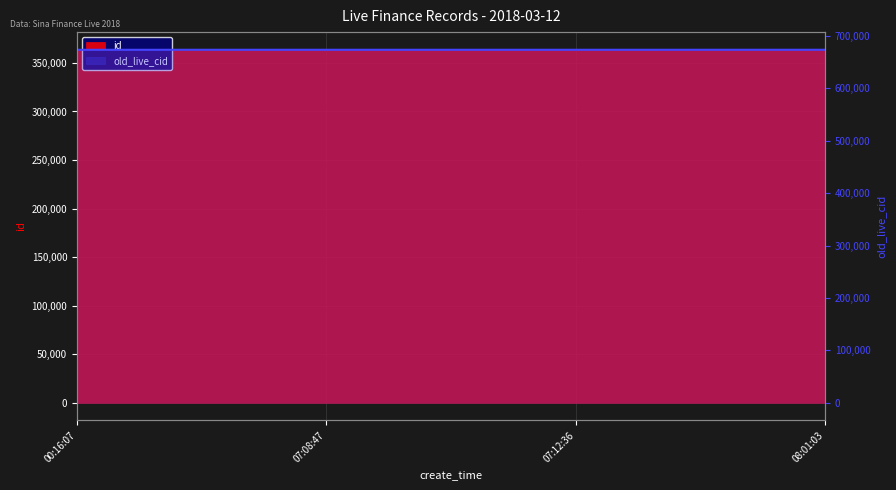

Reading right to left, list all the values displayed in this chart.

08:01:03=673724	07:12:36=673697	07:08:47=673696	00:16:07=673676